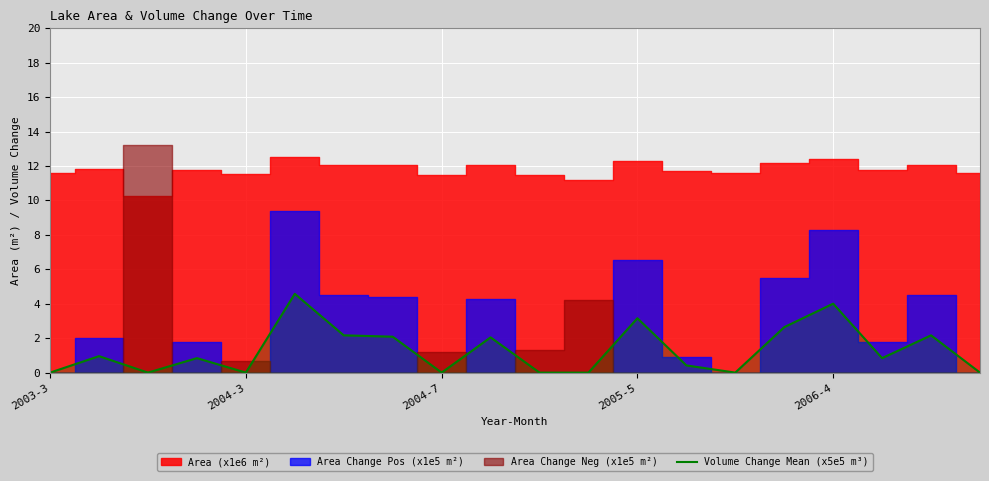

What is the maximum value for Volume Change Mean (x5e5 m³)?

4.6